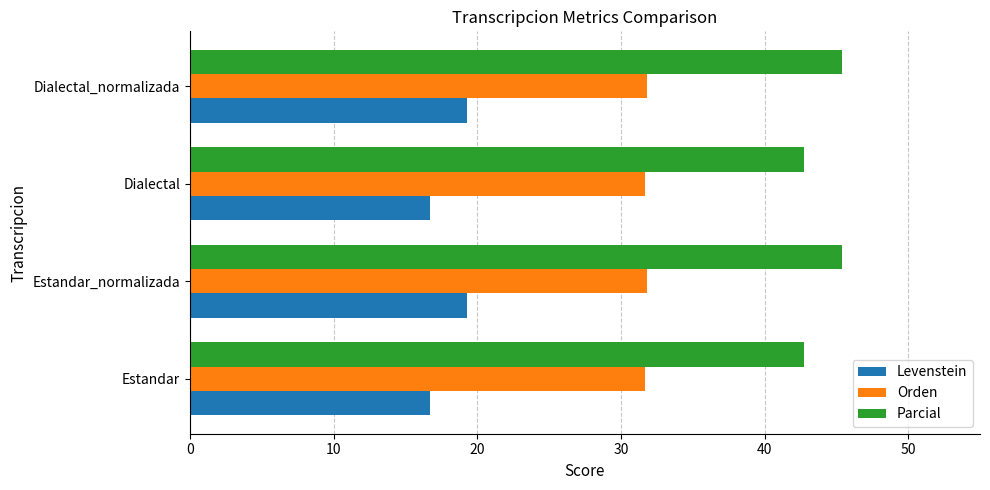

How many Parcial values are between 42 and 45?

2